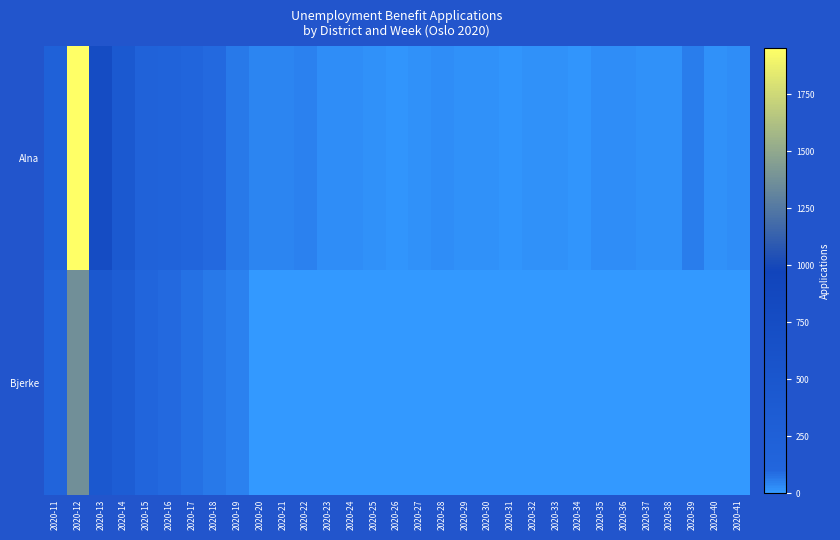

What is the total value across all series at 2020-28?

23